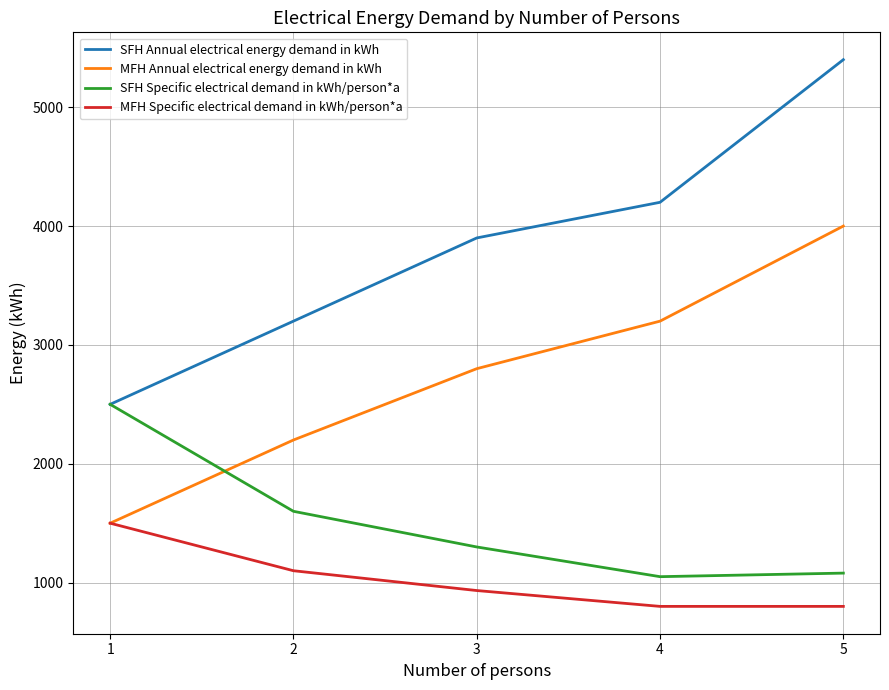

Which series has the largest range (max minus min)?

SFH Annual electrical energy demand in kWh